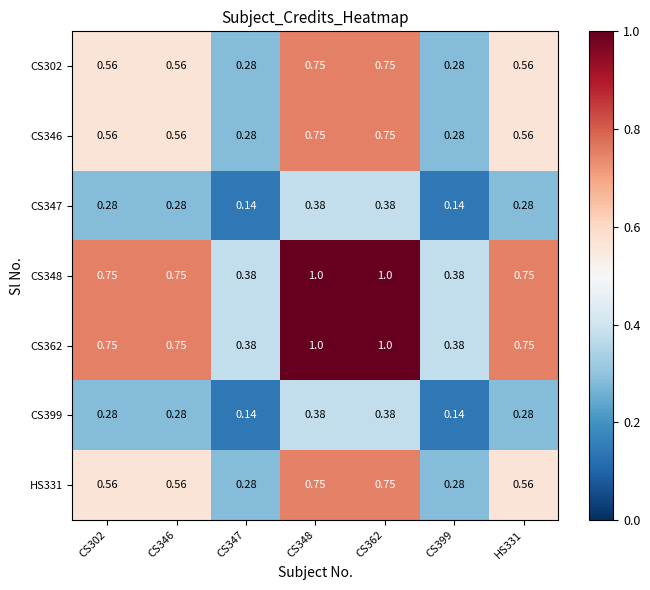

Is the value of CS347 at CS346 greater than the value of CS362 at HS331?

No